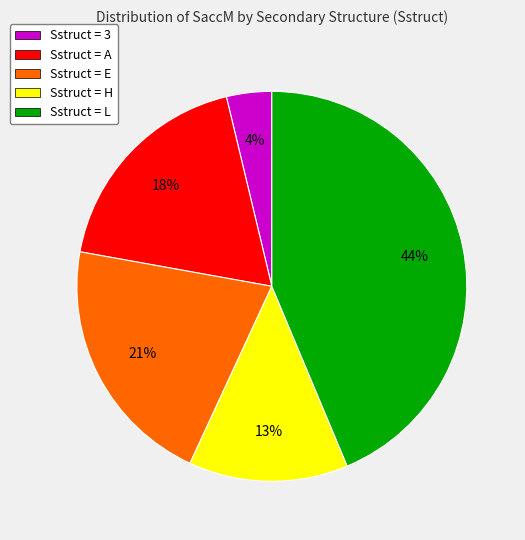

To the nearest percent, what percentage of the pie is Sstruct = L?

44%